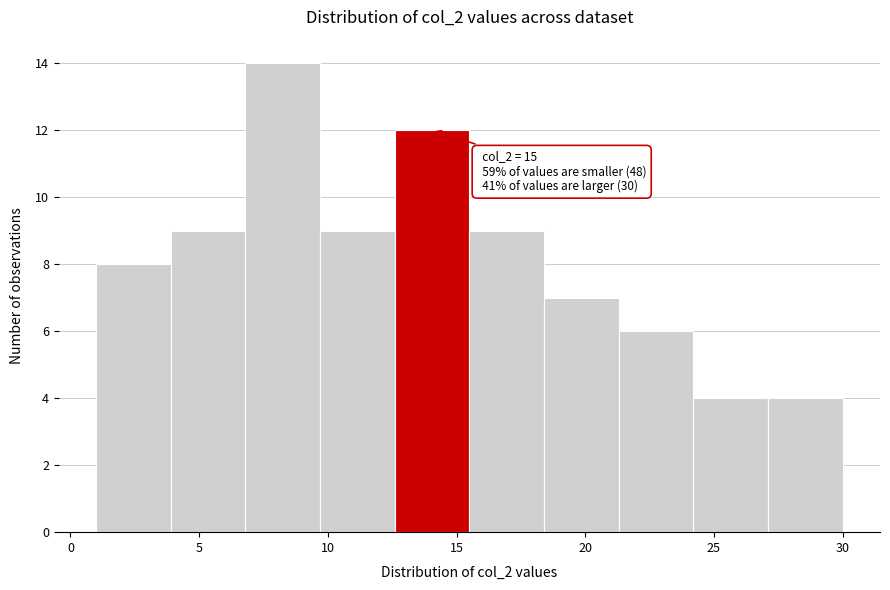

Over which range of the x-axis is the bar tallest?

6.8 to 9.7